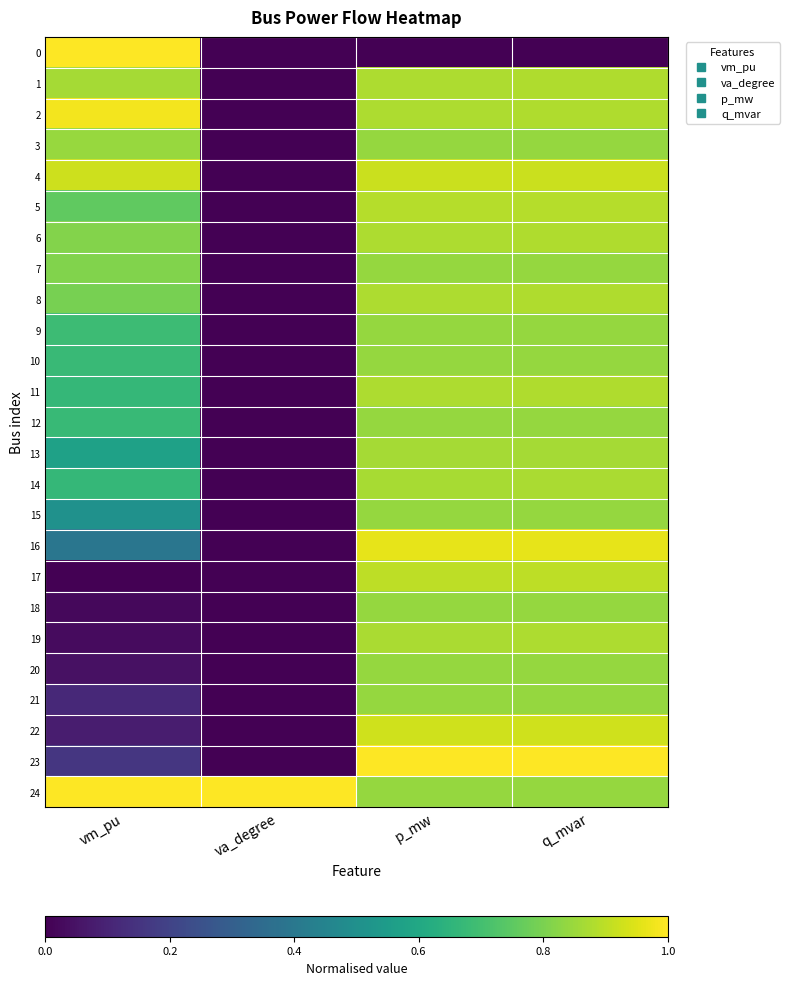

At vm_pu, list the series in order from smallest to largest.

17, 18, 19, 20, 22, 21, 23, 16, 15, 13, 11, 14, 12, 10, 9, 5, 8, 7, 6, 3, 1, 4, 2, 0, 24